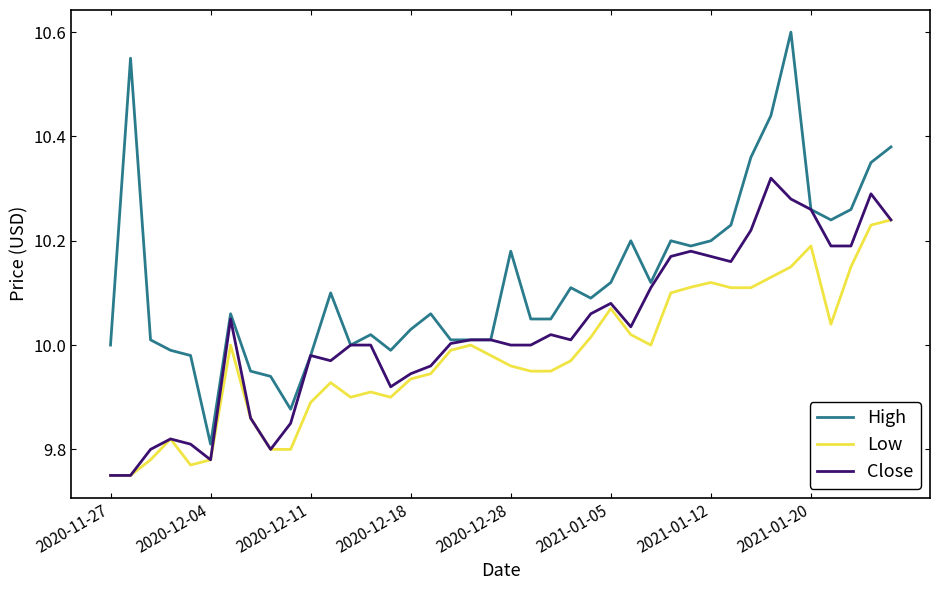

List the series in order of their overall mean, lowest first.

Low, Close, High